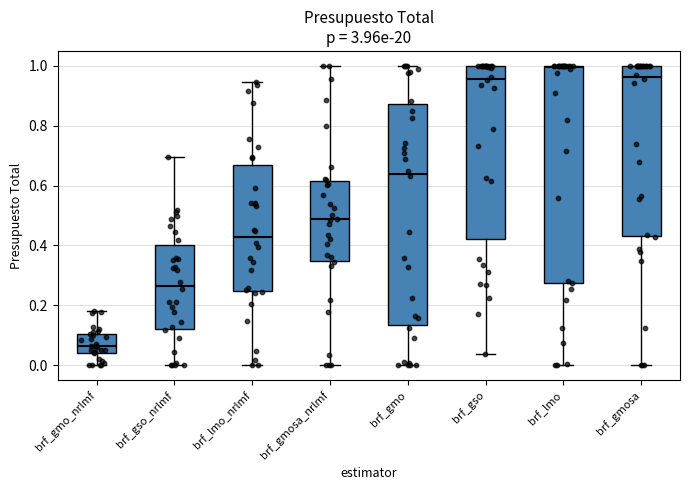

Where is the upper edge of the box for brf_lmo on the y-axis? The values are not printed on the chart, so give them approximately, as read against the axis.

1.00